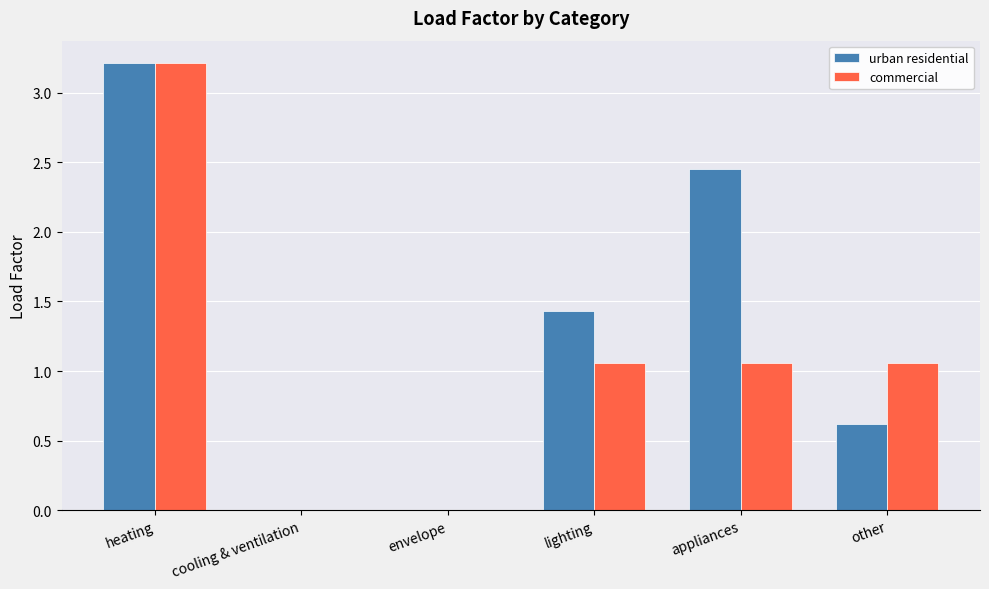

What is the sum of all commercial values?

6.4